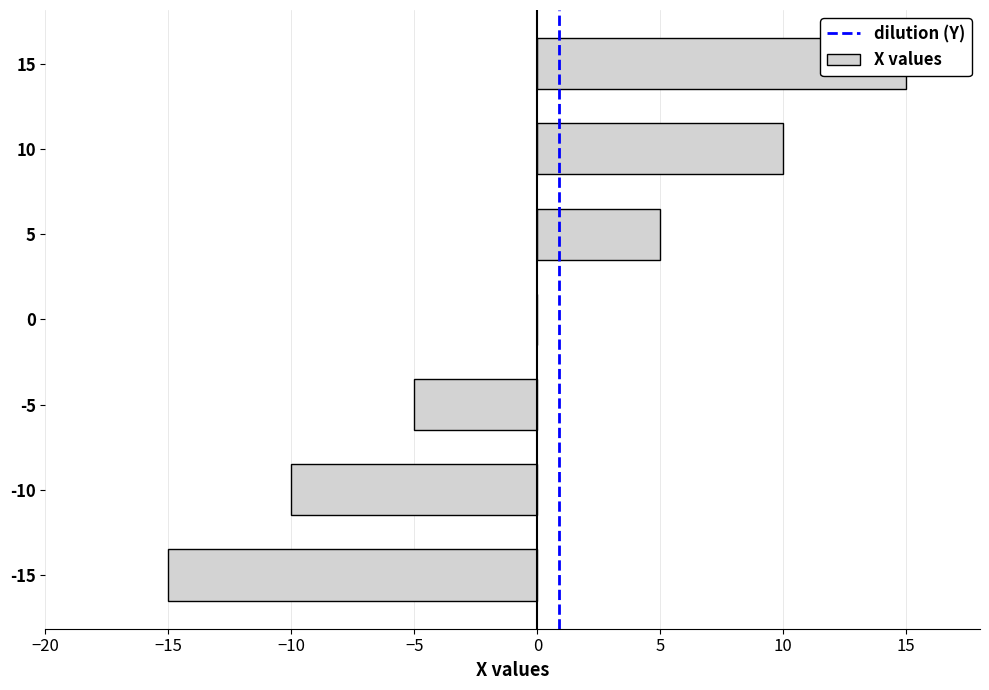

Does the chart contain stacked bars?

No